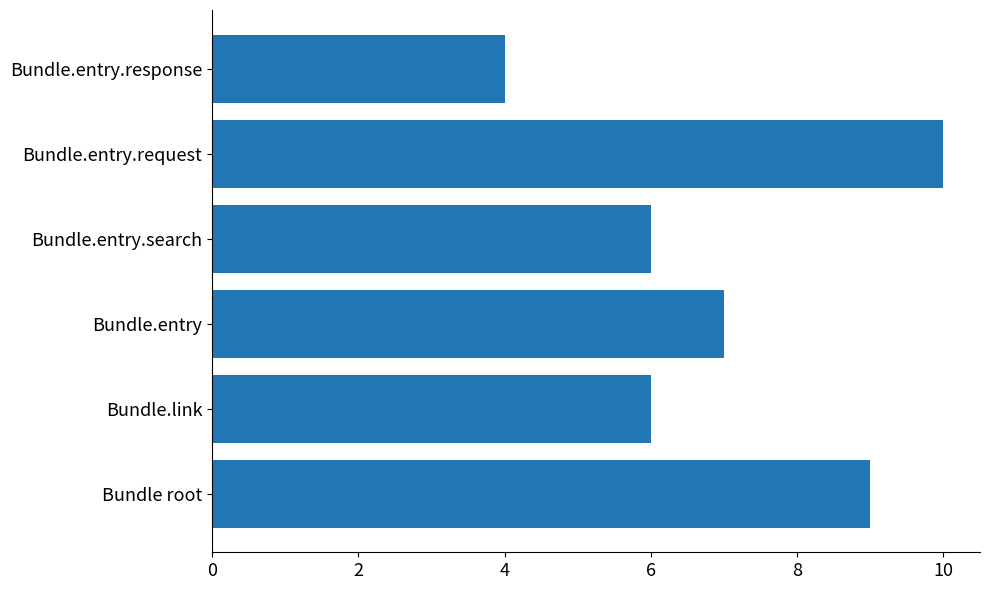

What is the difference between the maximum and minimum values?

6